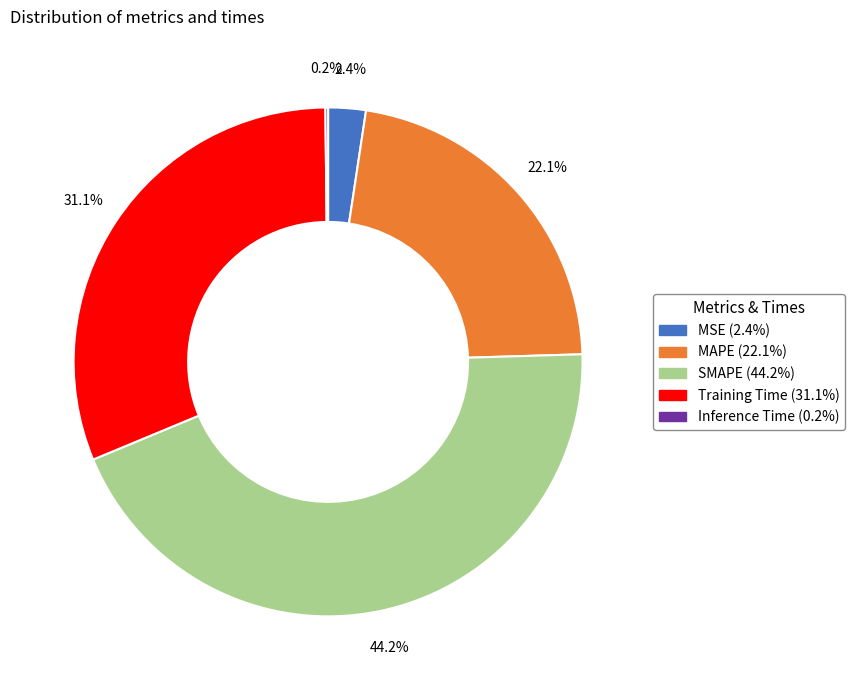

What is the ratio of the value at MAPE to the value at Training Time?

0.7